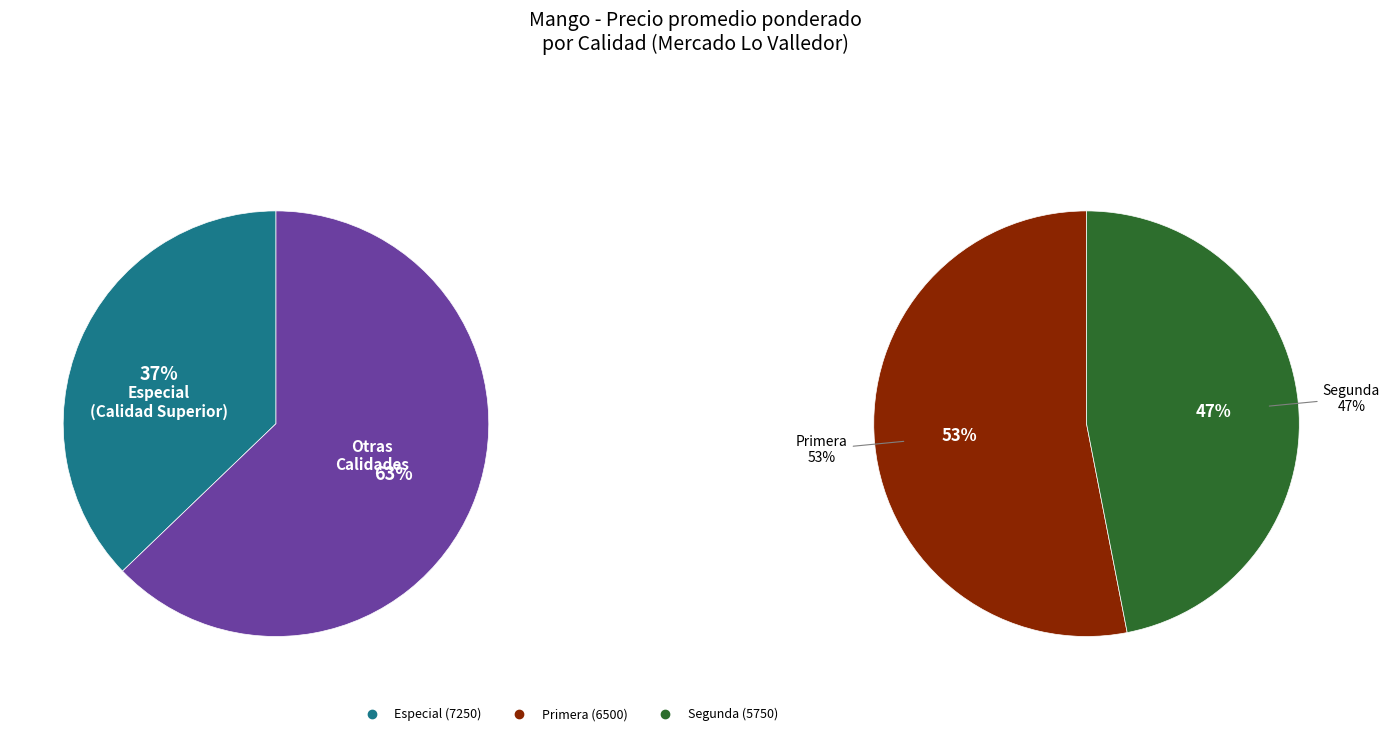

Is it true that Especial is 47% of the pie?

False